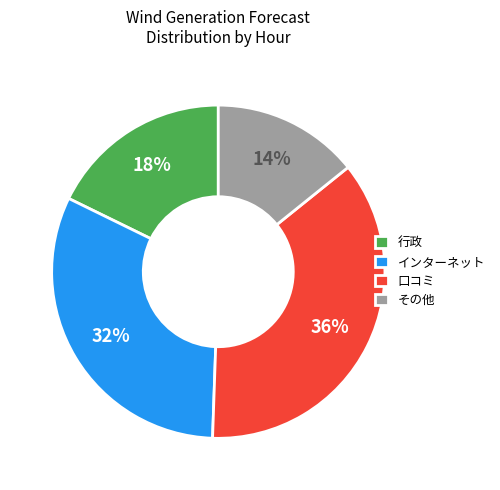

How many segments does this pie chart have?

4